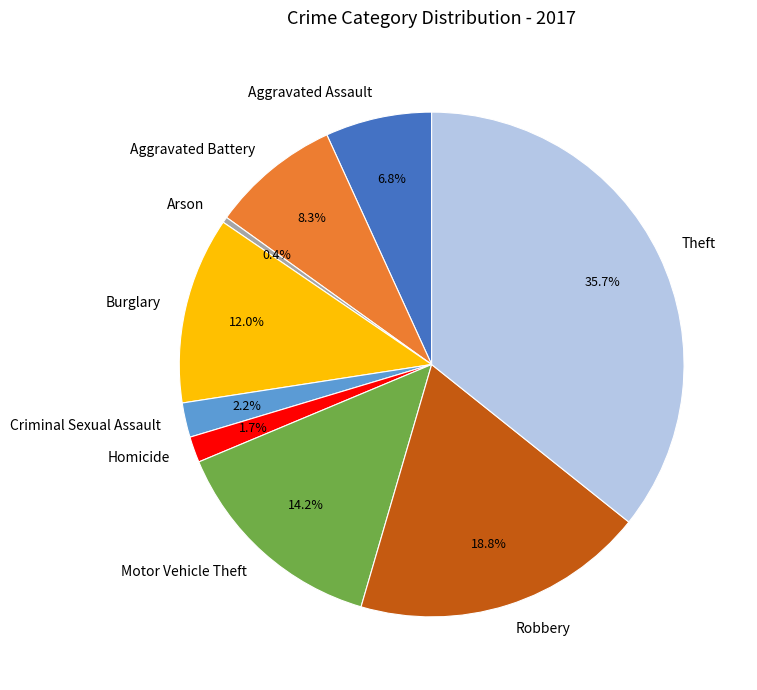

Rank the categories by value from highest to lowest.

Theft, Robbery, Motor Vehicle Theft, Burglary, Aggravated Battery, Aggravated Assault, Criminal Sexual Assault, Homicide, Arson